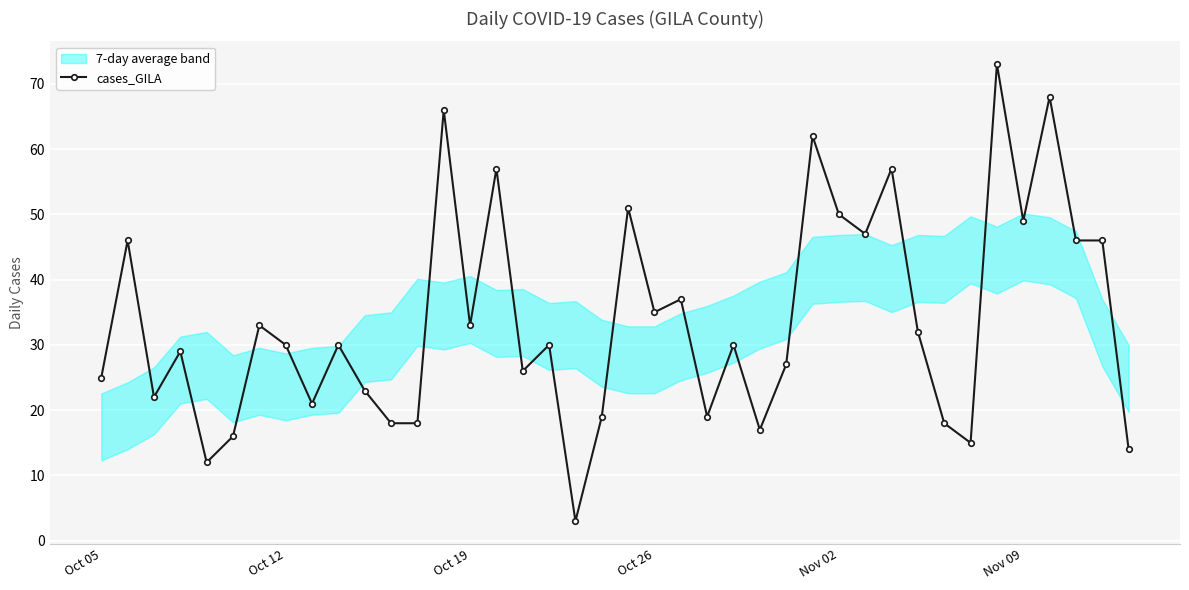

What is the value of the 5th point from the left?

12